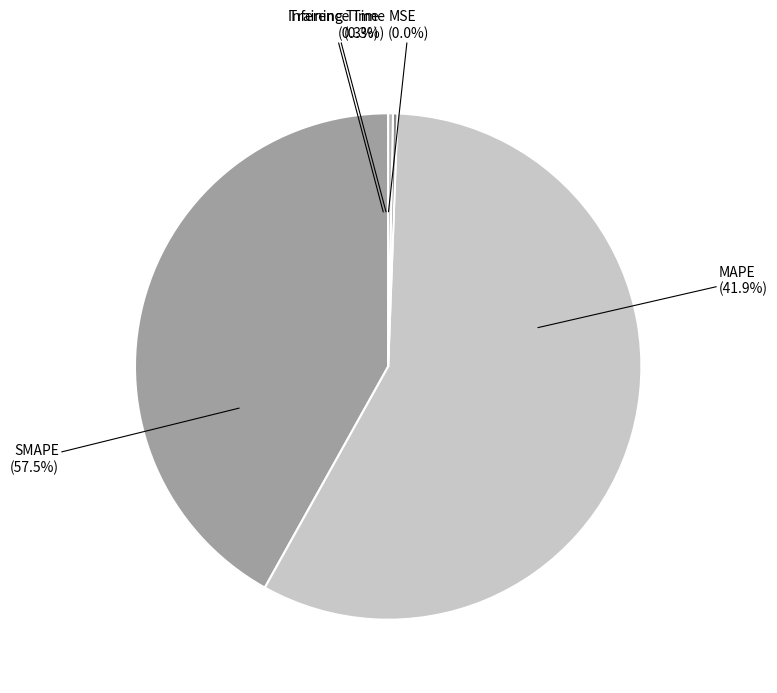

Which category has the biggest portion of the pie?

SMAPE